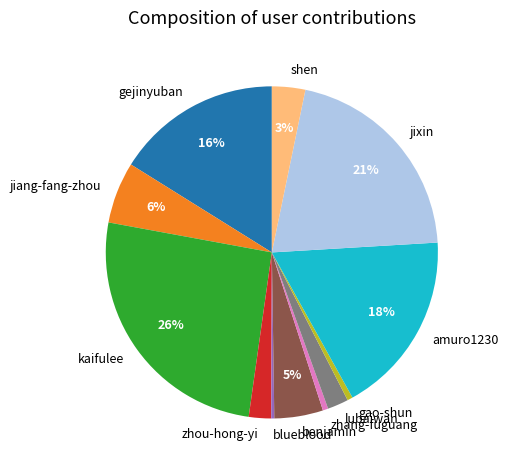

Do benjamin and kaifulee together represent more than half of the pie?

No